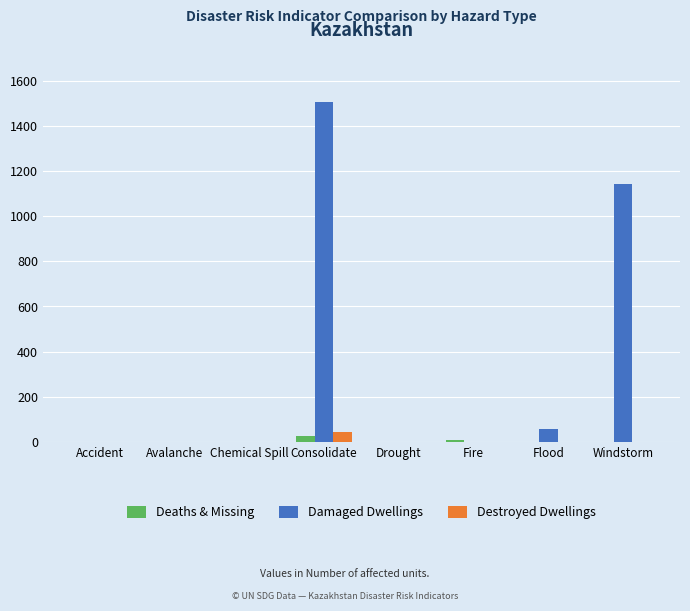

The value of Destroyed Dwellings at Chemical Spill is 0. True or false?

True